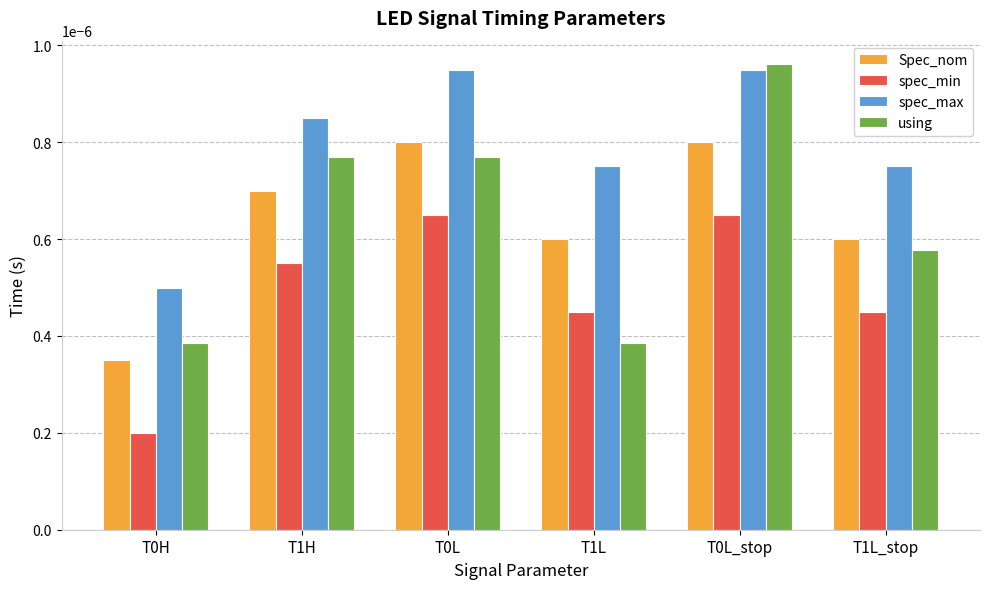

How many series are shown in this chart?

4